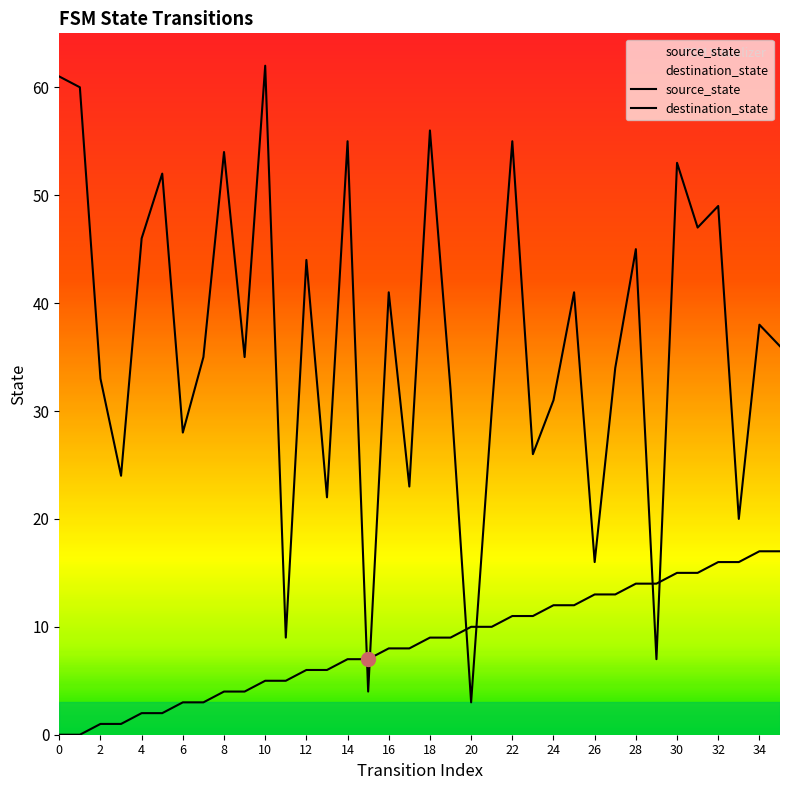

At which label is source_state closest to 8?

16